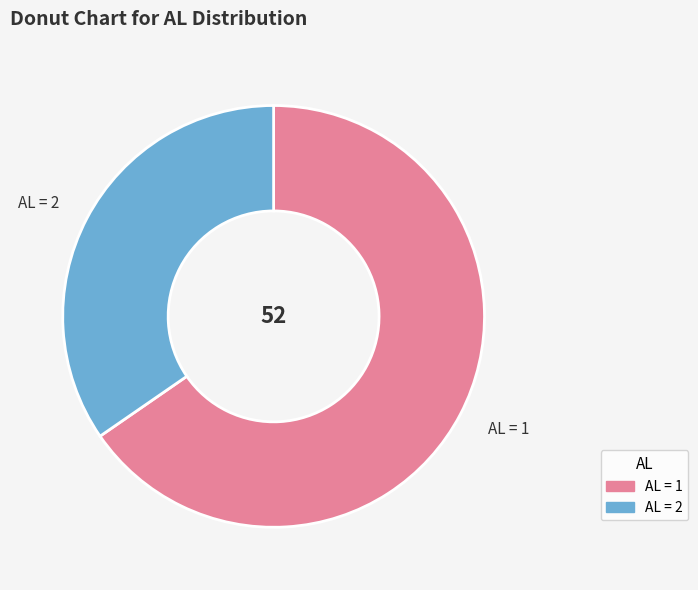

Is there a majority slice in this chart?

Yes